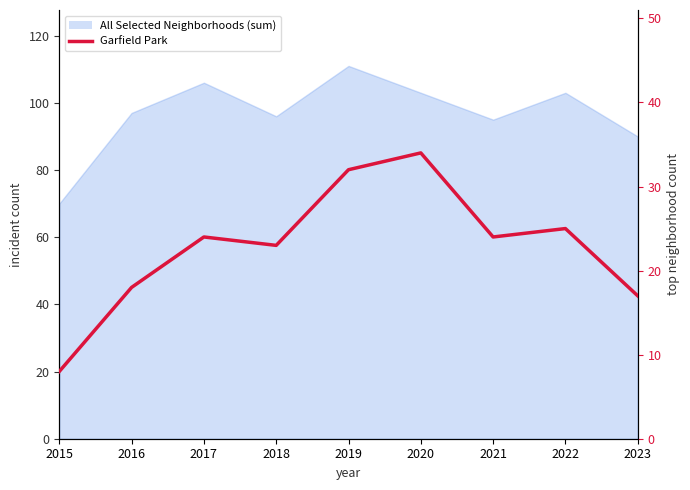

The chart shows a value of 25 at 2022. True or false?

True